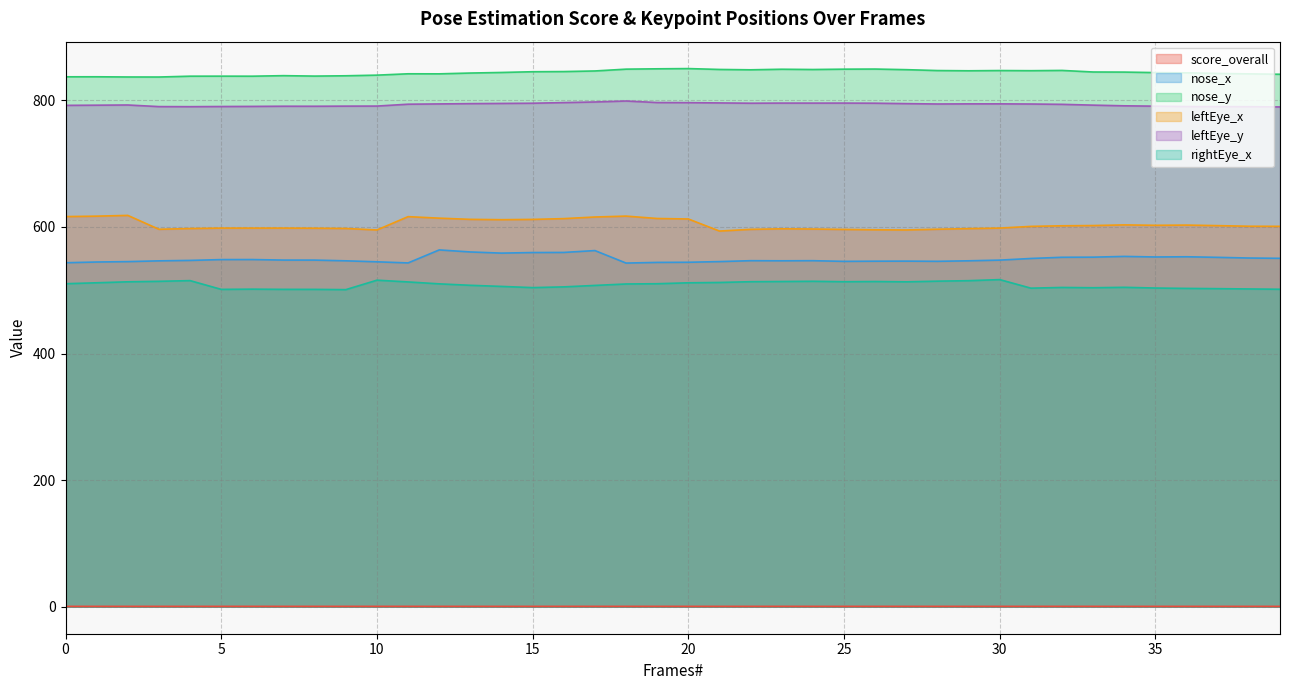

The score_overall series shows 0.7 at 28. True or false?

True